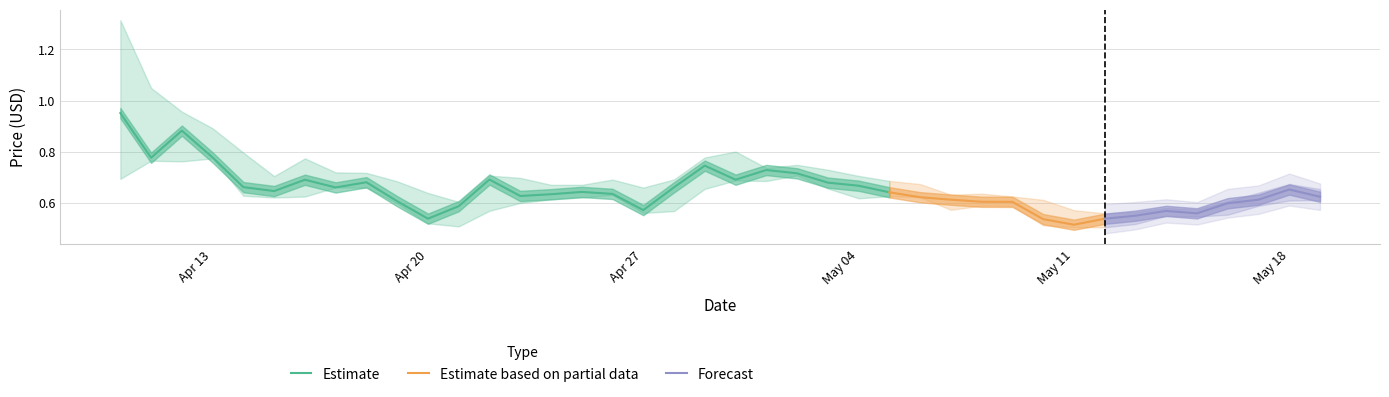

Which category has the lowest value in the Estimate series?

Apr 20